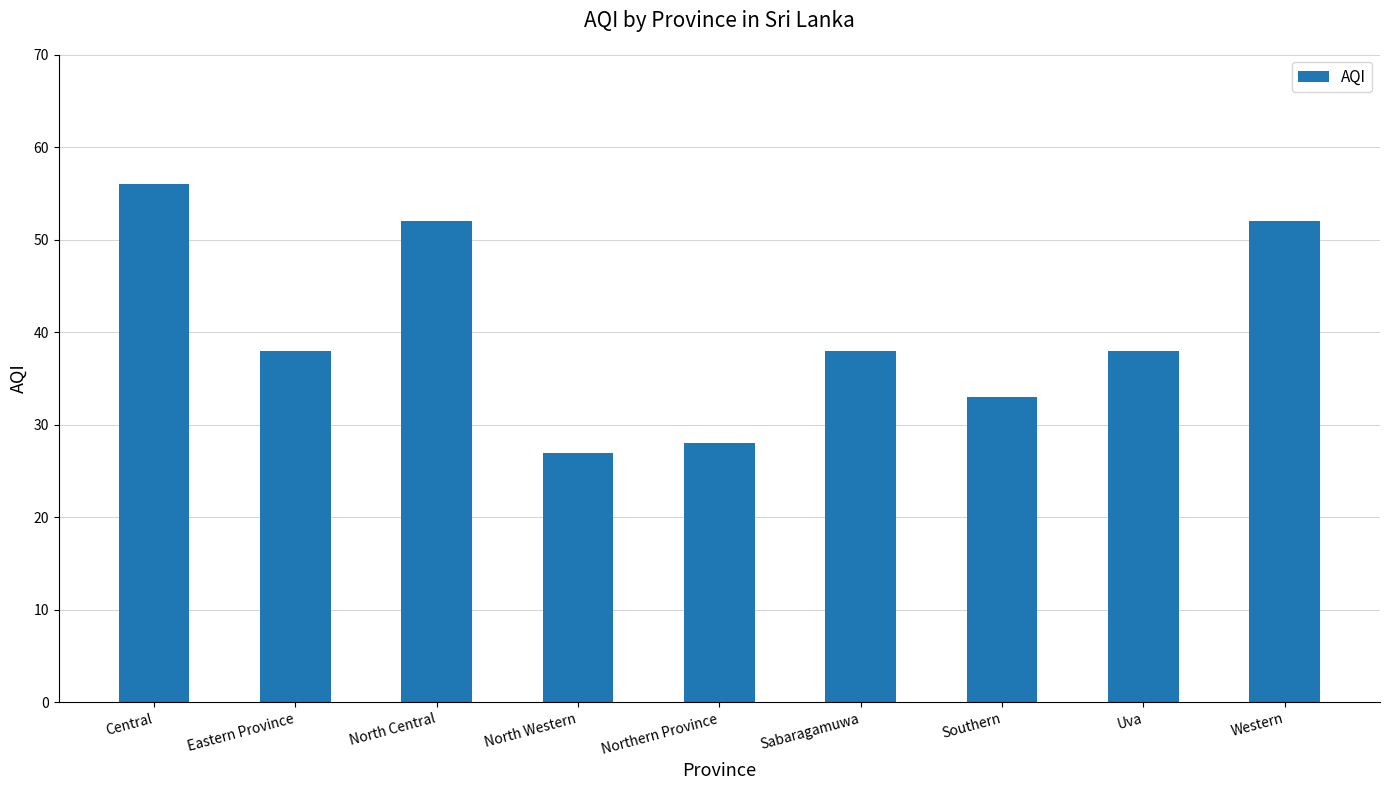

Reading left to right, what are all the values shown in this chart?

56	38	52	27	28	38	33	38	52